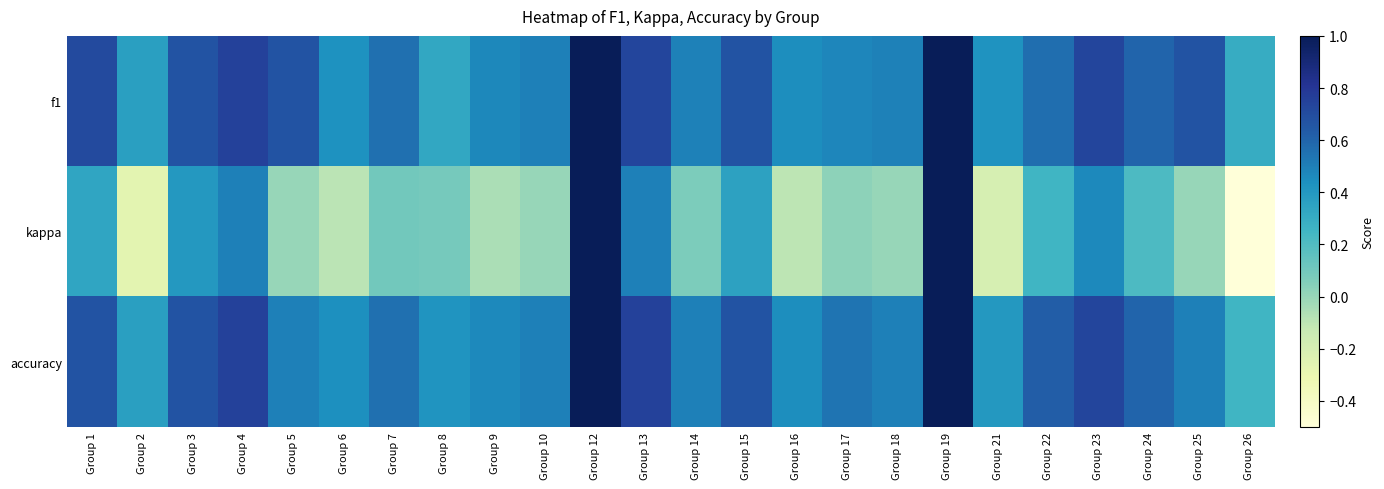

At which category is the sum across all series the highest?

Group 12